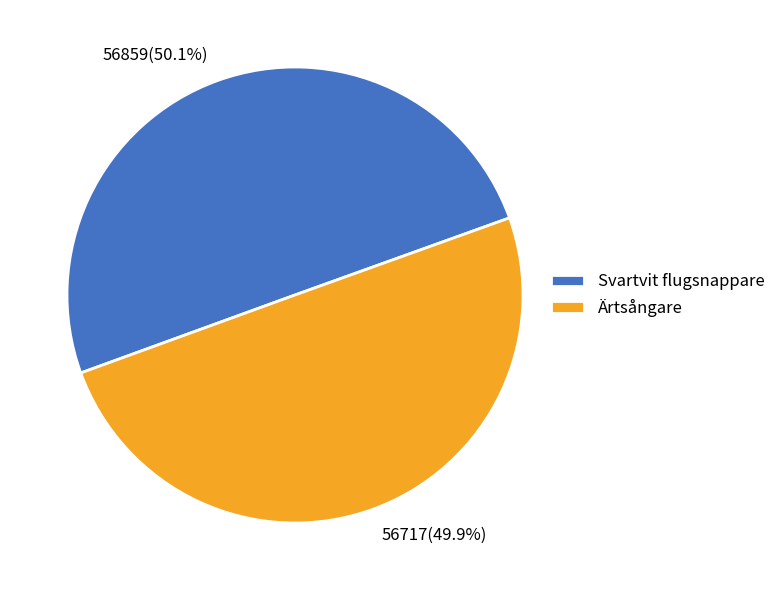

What percentage do Ärtsångare and Svartvit flugsnappare together represent?

100.0%